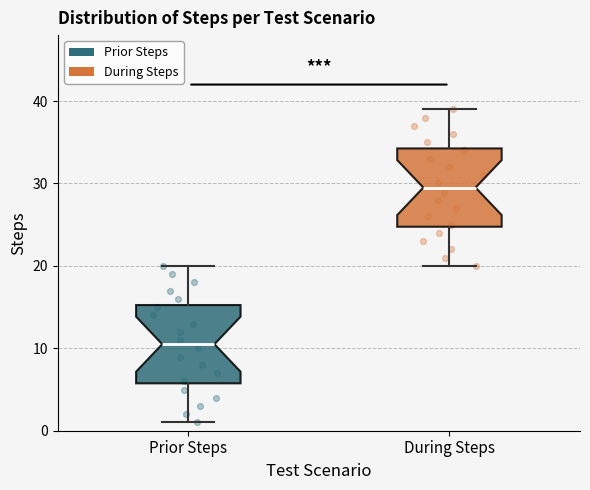

Which box has the highest median line?

During Steps